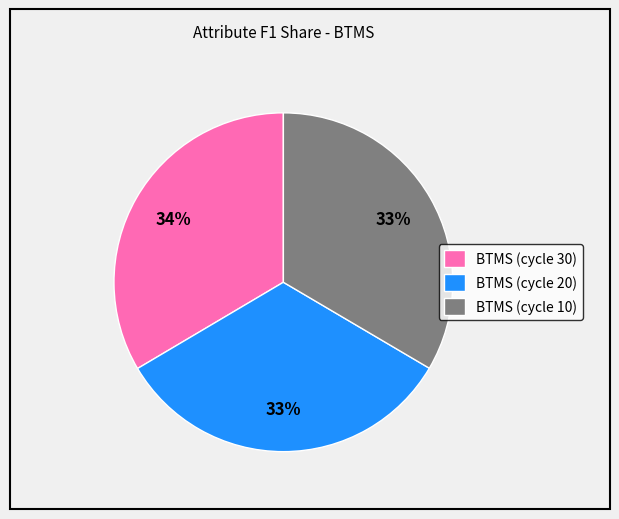

Is it true that BTMS (cycle 20) is 20% of the pie?

False